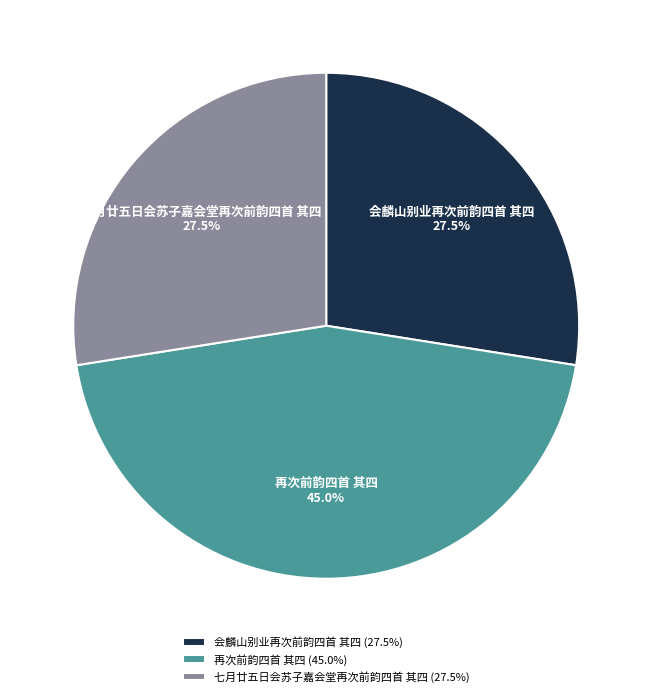

How many segments does this pie chart have?

3